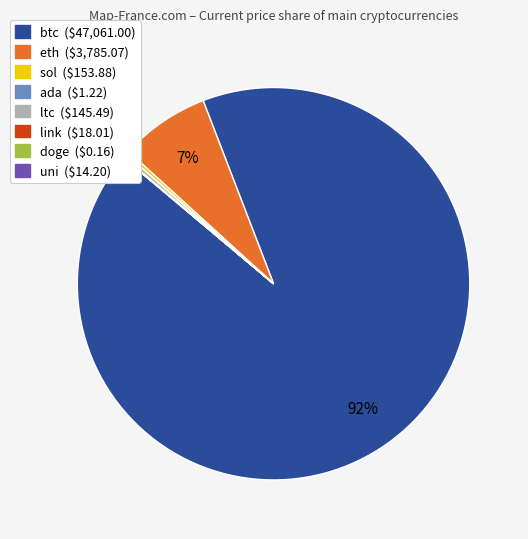

Is it true that btc is 92% of the pie?

True